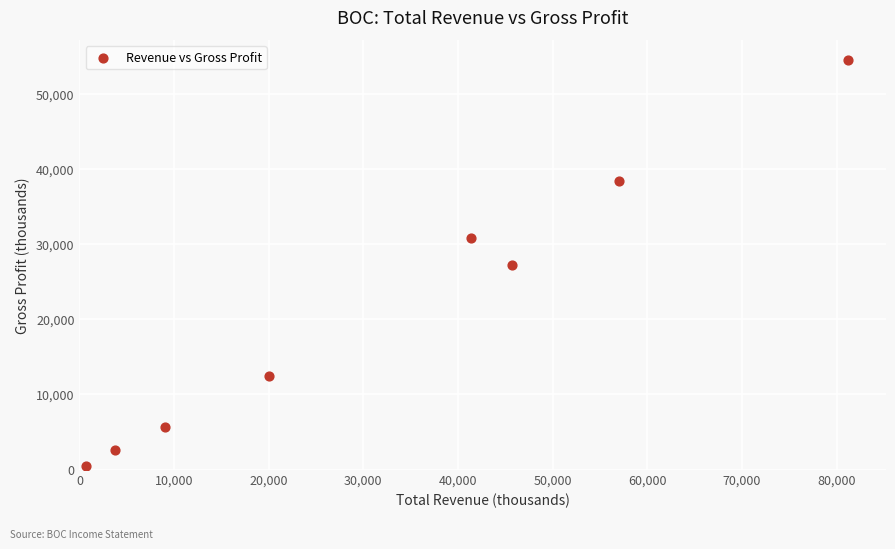

What is the range of Y values (max minus min)?

54000